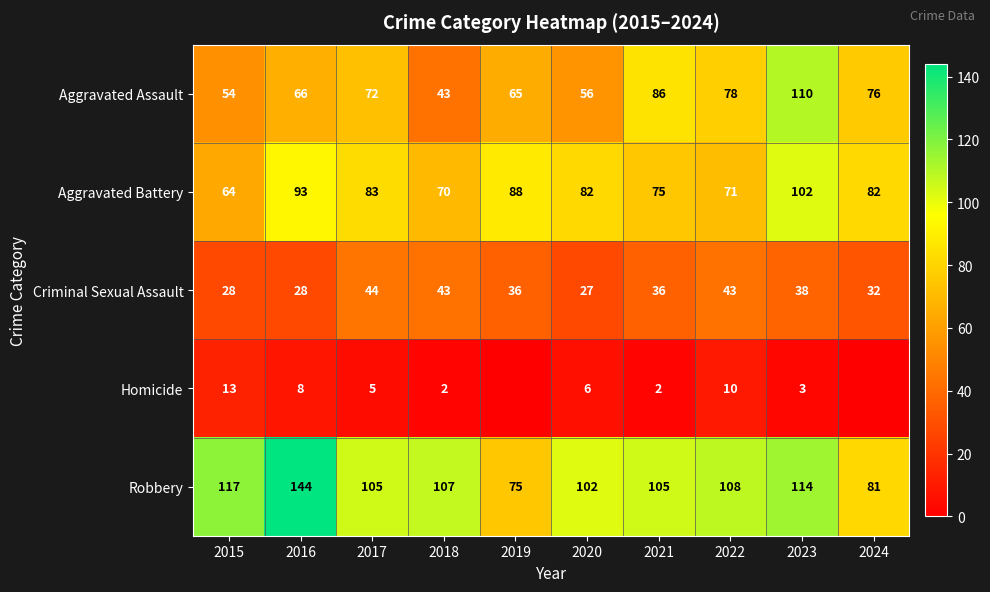

How many distinct data groups are displayed?

5